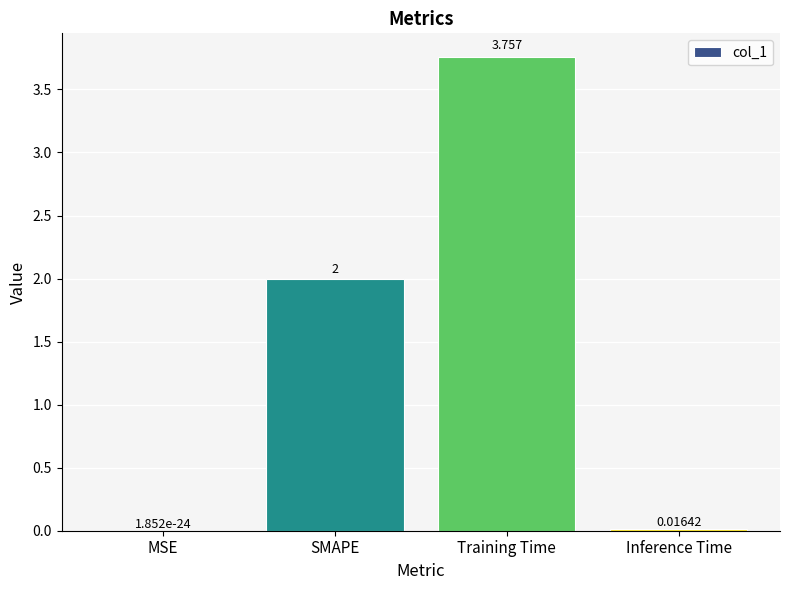

Between SMAPE and Training Time, which is larger?

Training Time